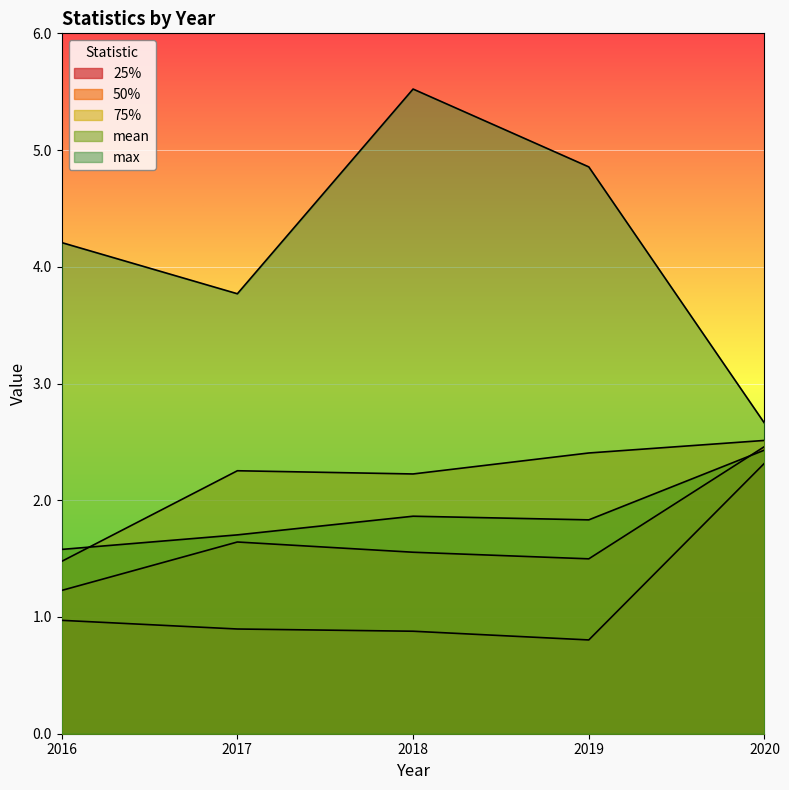

At which category is the sum across all series the highest?

2020